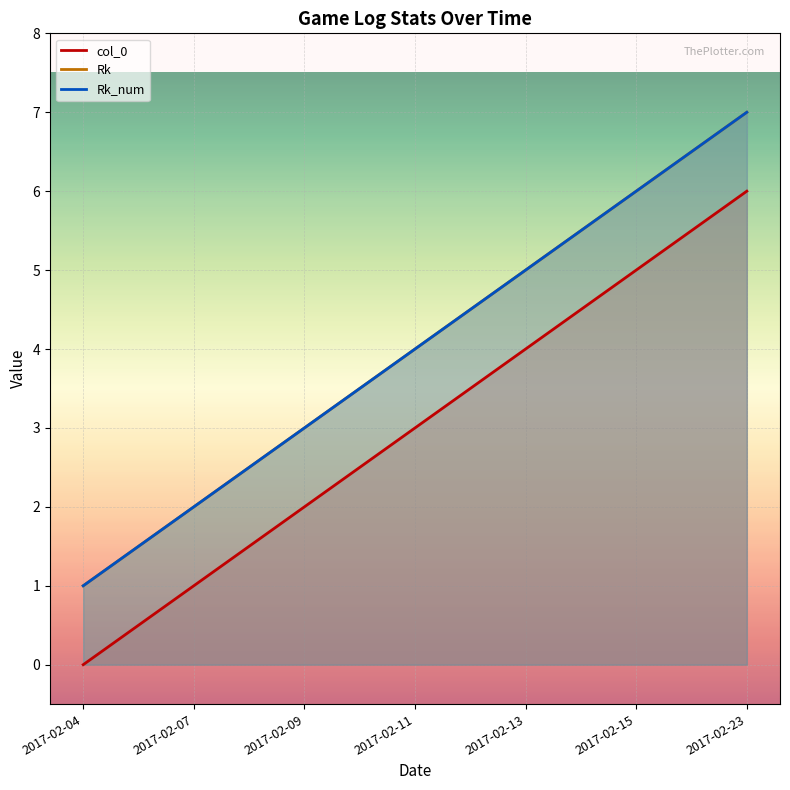

What is the sum of the Rk values at 2017-02-11 and 2017-02-15?

10